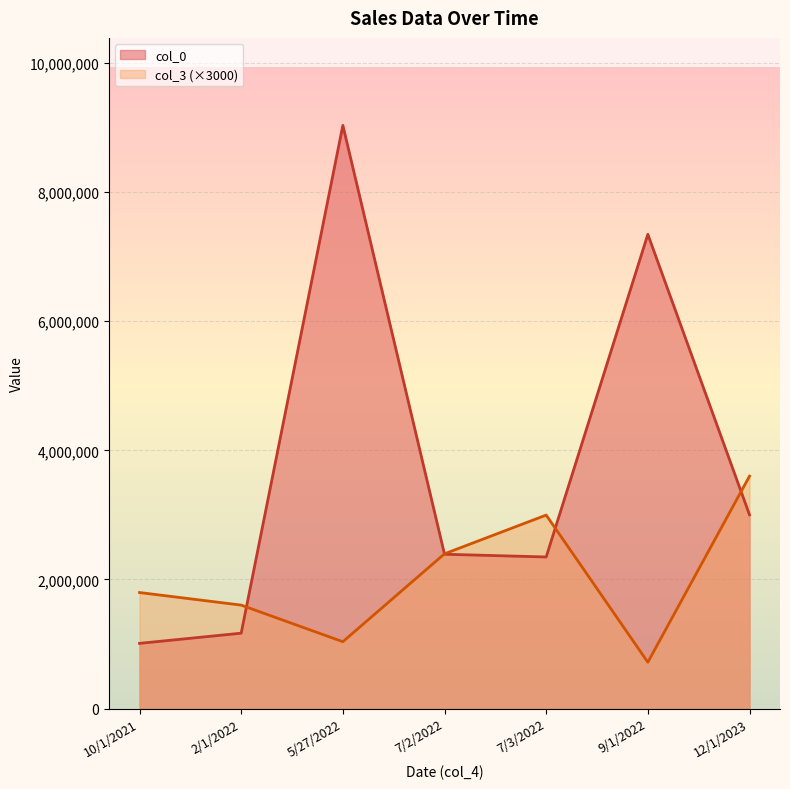

What position from the left is 10/1/2021?

1